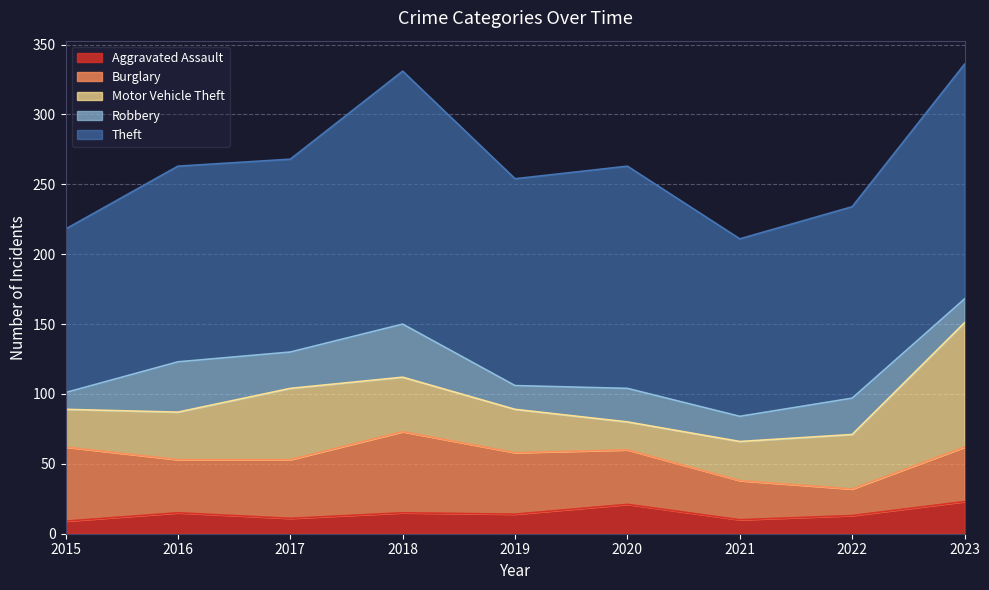

True or false: Theft and Burglary intersect in this chart.

False